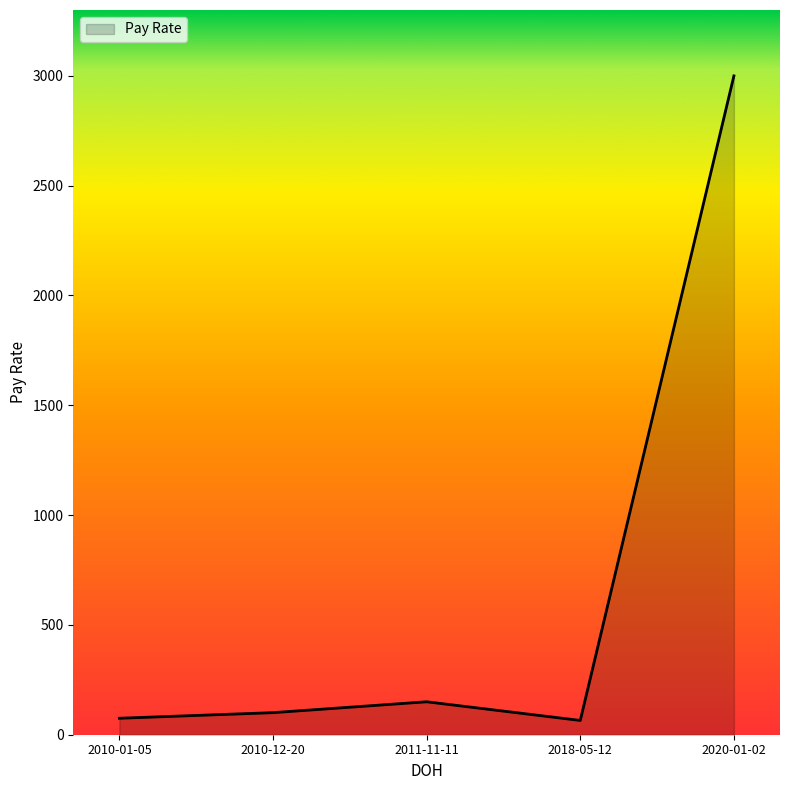

What is the smallest value displayed?

65.0